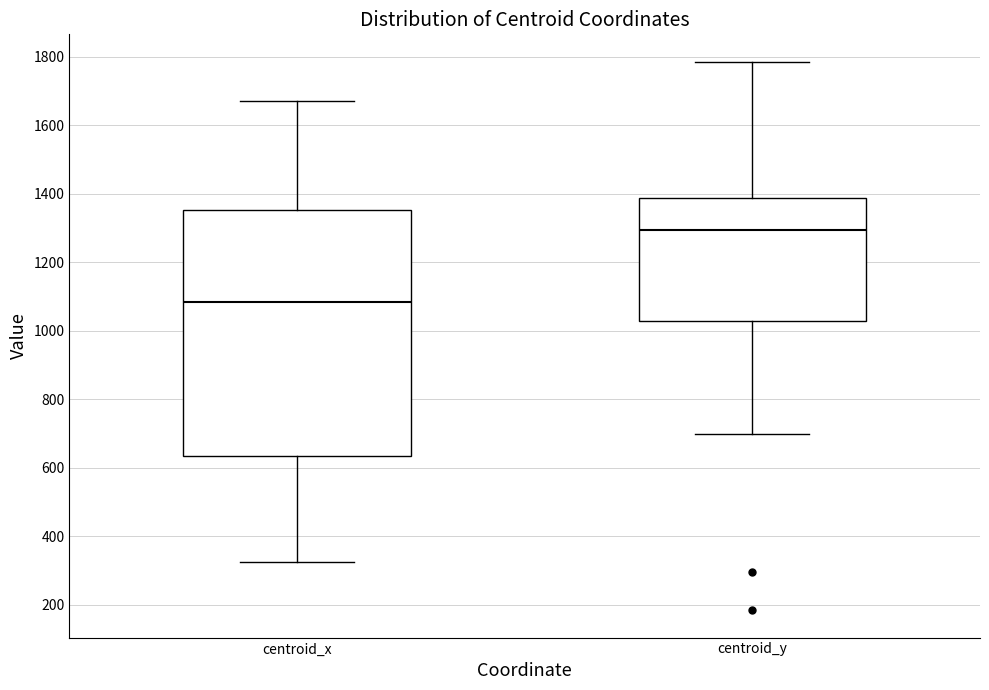

Which box is the tallest, from its lower edge to its upper edge?

centroid_x